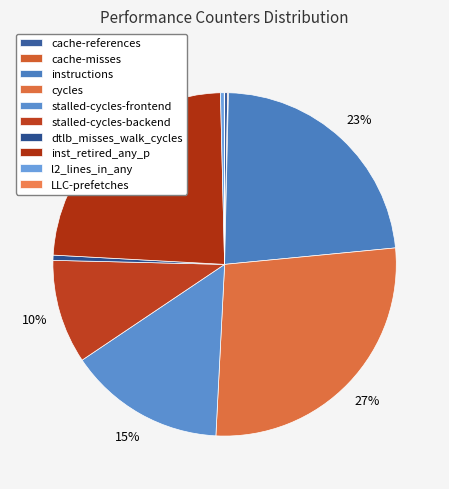

To the nearest percent, what is the combined percentage of inst_retired_any_p and dtlb_misses_walk_cycles?

24%